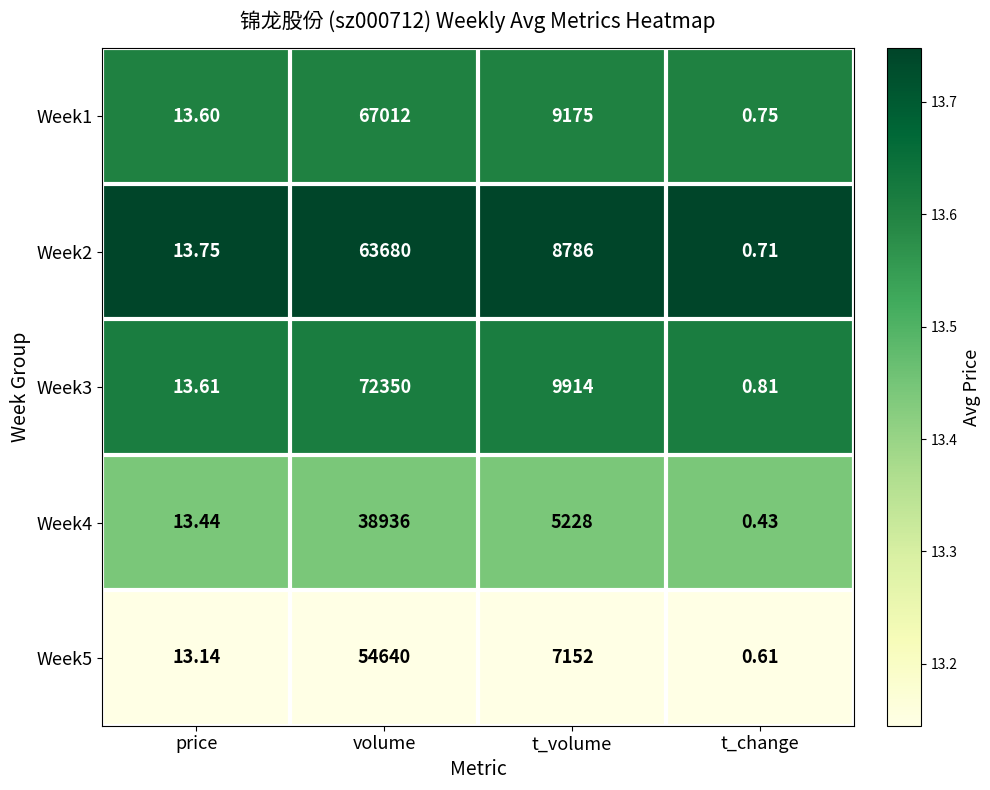

Between price and volume, which series saw the biggest shift?

Week3